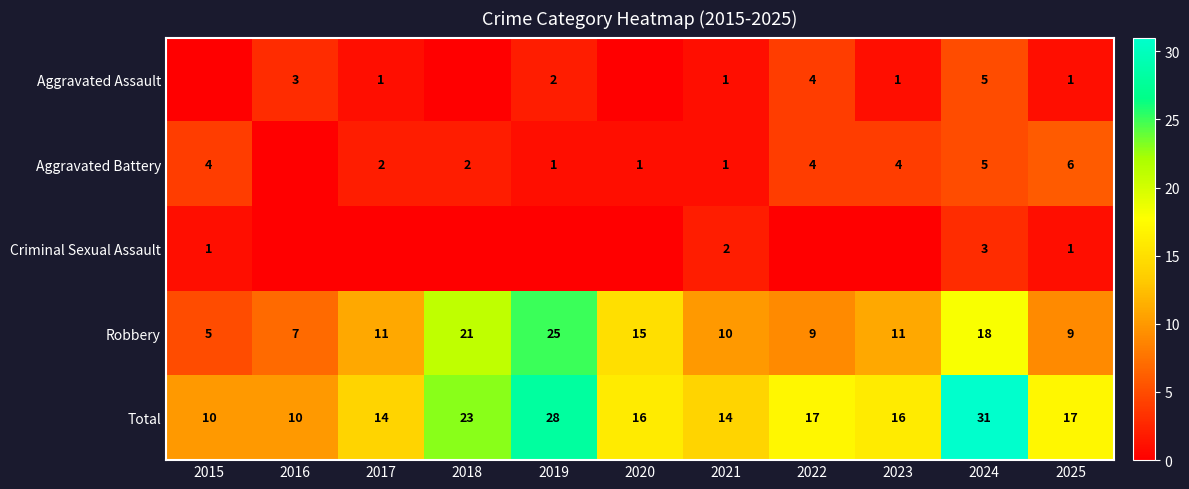

At which label does Robbery reach its peak?

2019